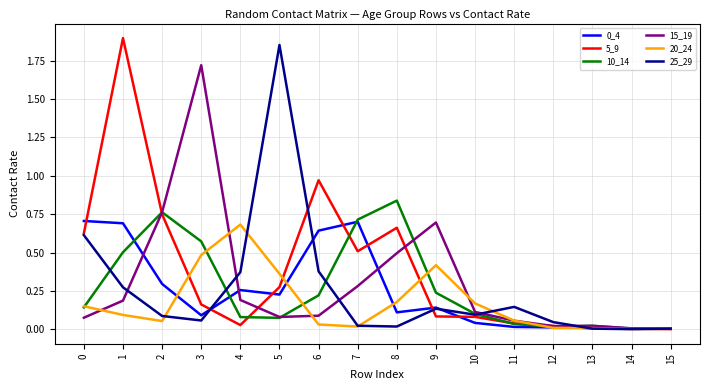

Is the value of 10_14 at 3 greater than the value of 20_24 at 2?

Yes